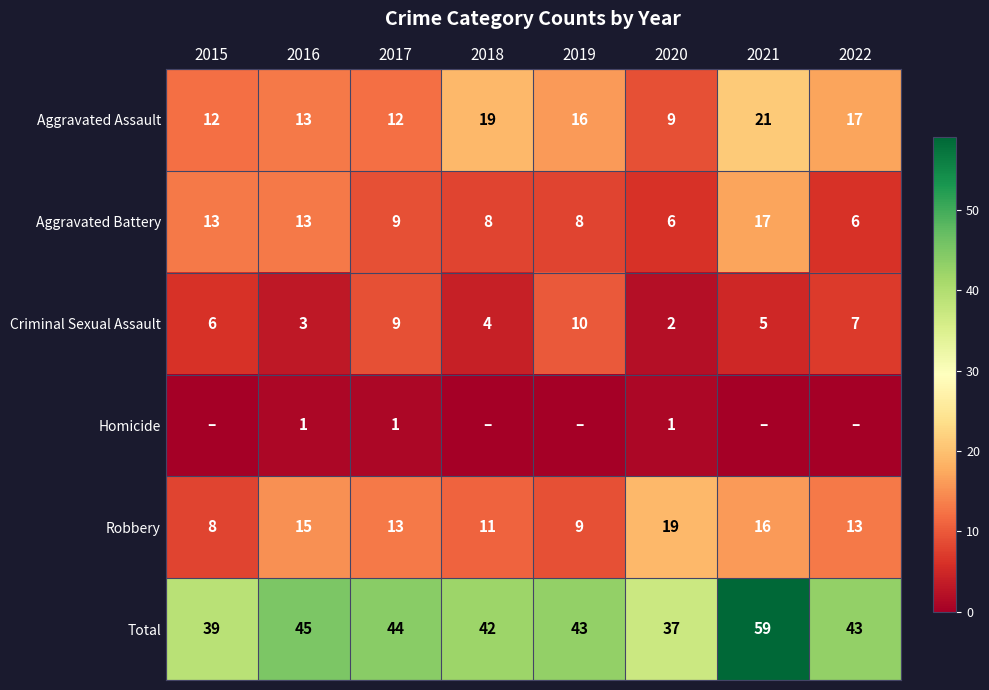

What is the difference between the highest and lowest values at 2016?

44